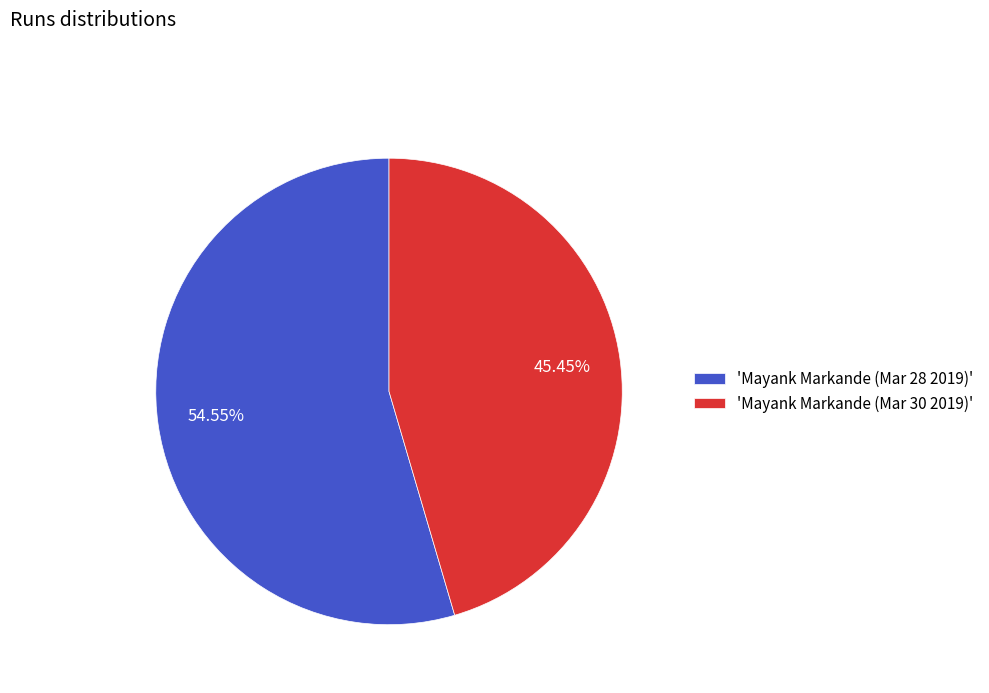

Rank the categories by value from highest to lowest.

'Mayank Markande (Mar 28 2019)', 'Mayank Markande (Mar 30 2019)'